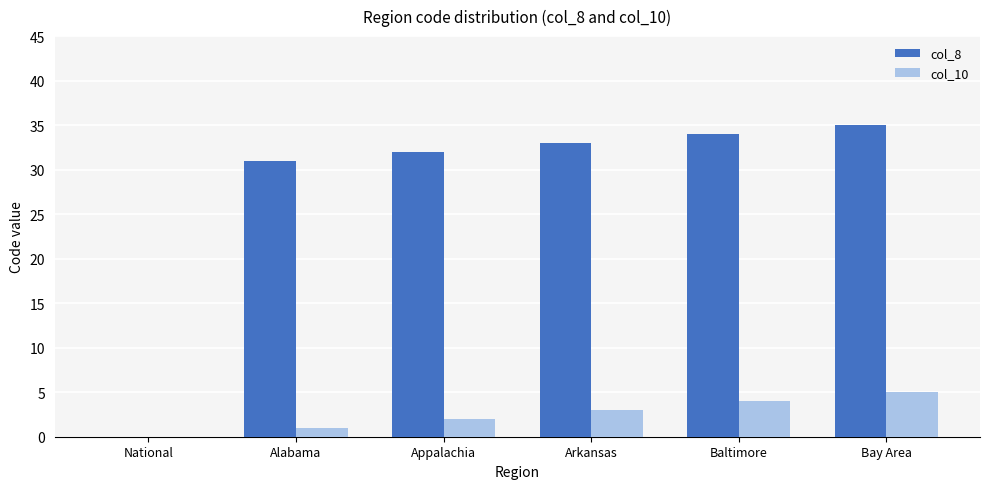

How many col_10 values are between 1 and 4?

4